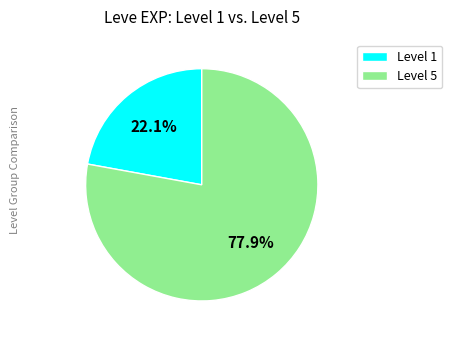

What is the total percentage of Level 1 and Level 5?

100.0%